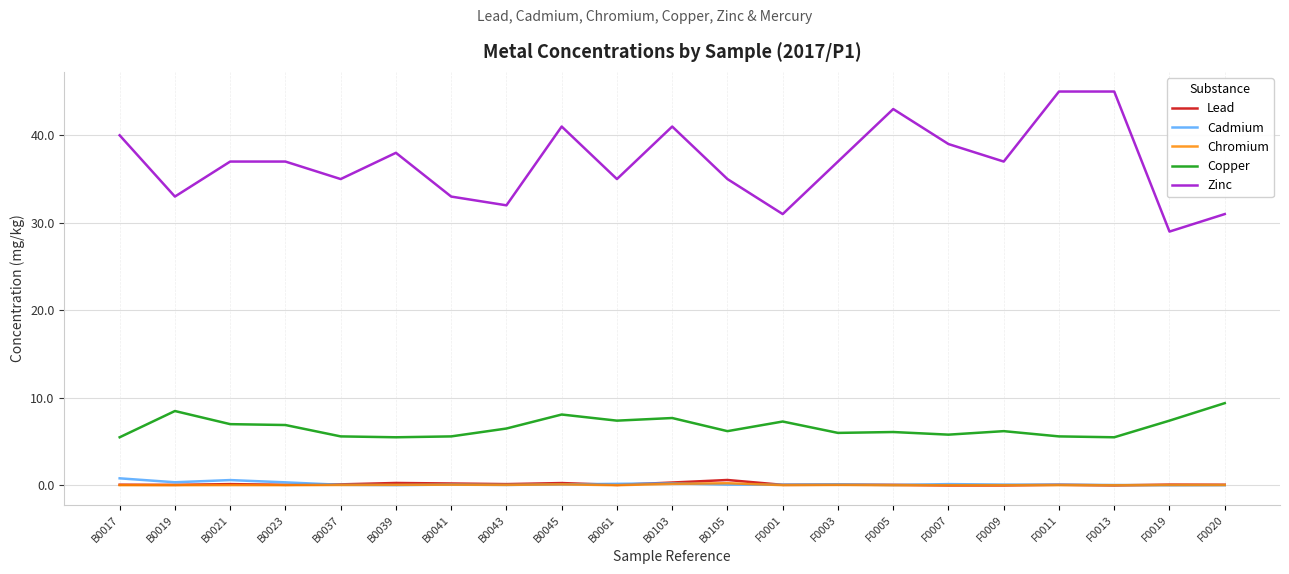

True or false: Zinc and Cadmium cross at least once.

False